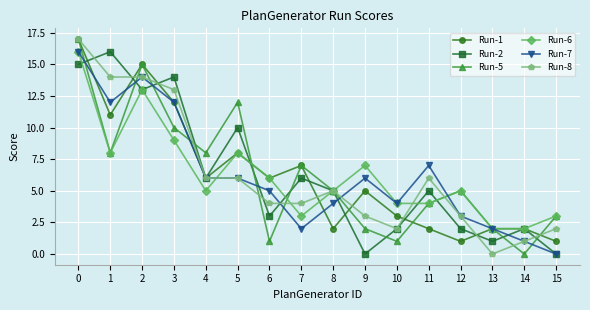

Between 3 and 4, which series saw the biggest shift?

Run-2